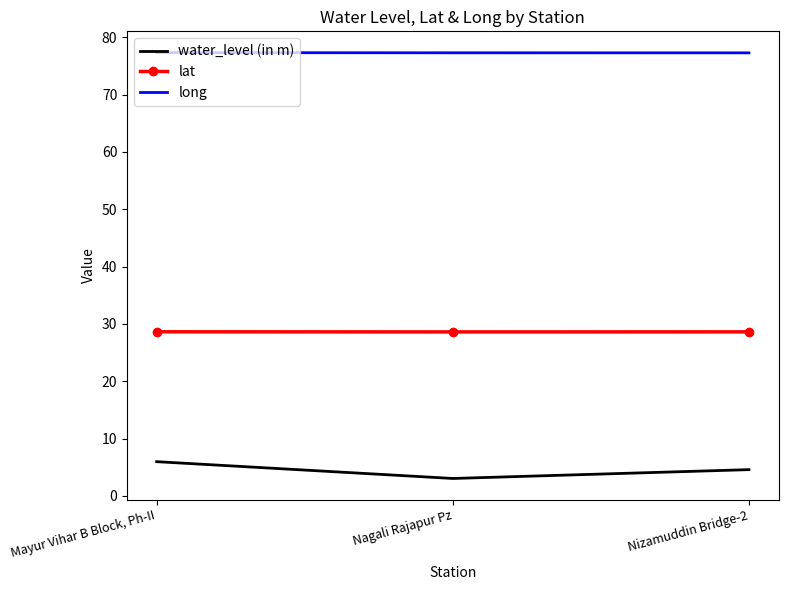

Which series has the largest total across all categories?

long